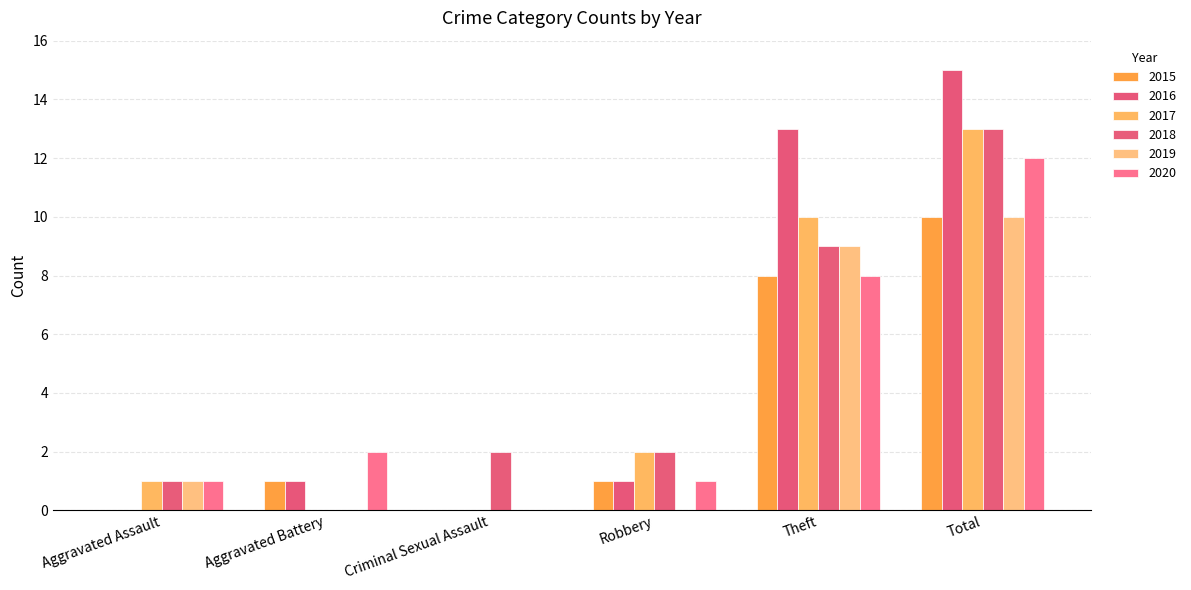

How many series are shown in this chart?

6